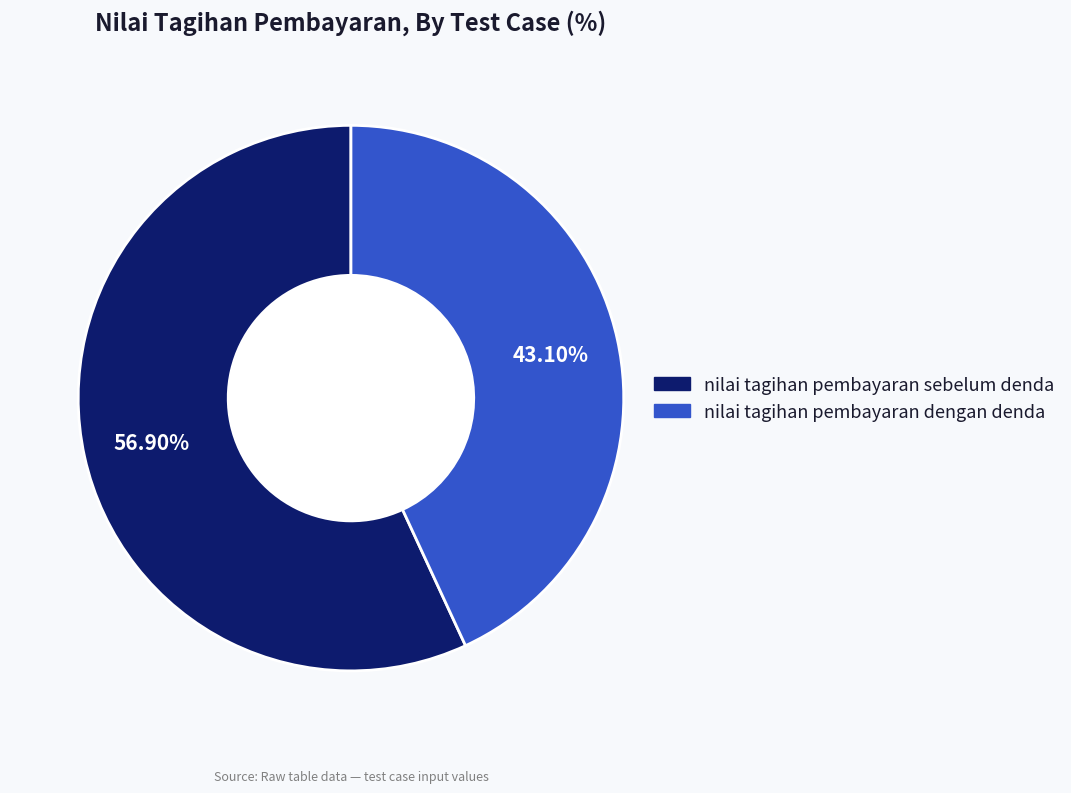

What percentage do nilai tagihan pembayaran sebelum denda and nilai tagihan pembayaran dengan denda together represent?

100.0%